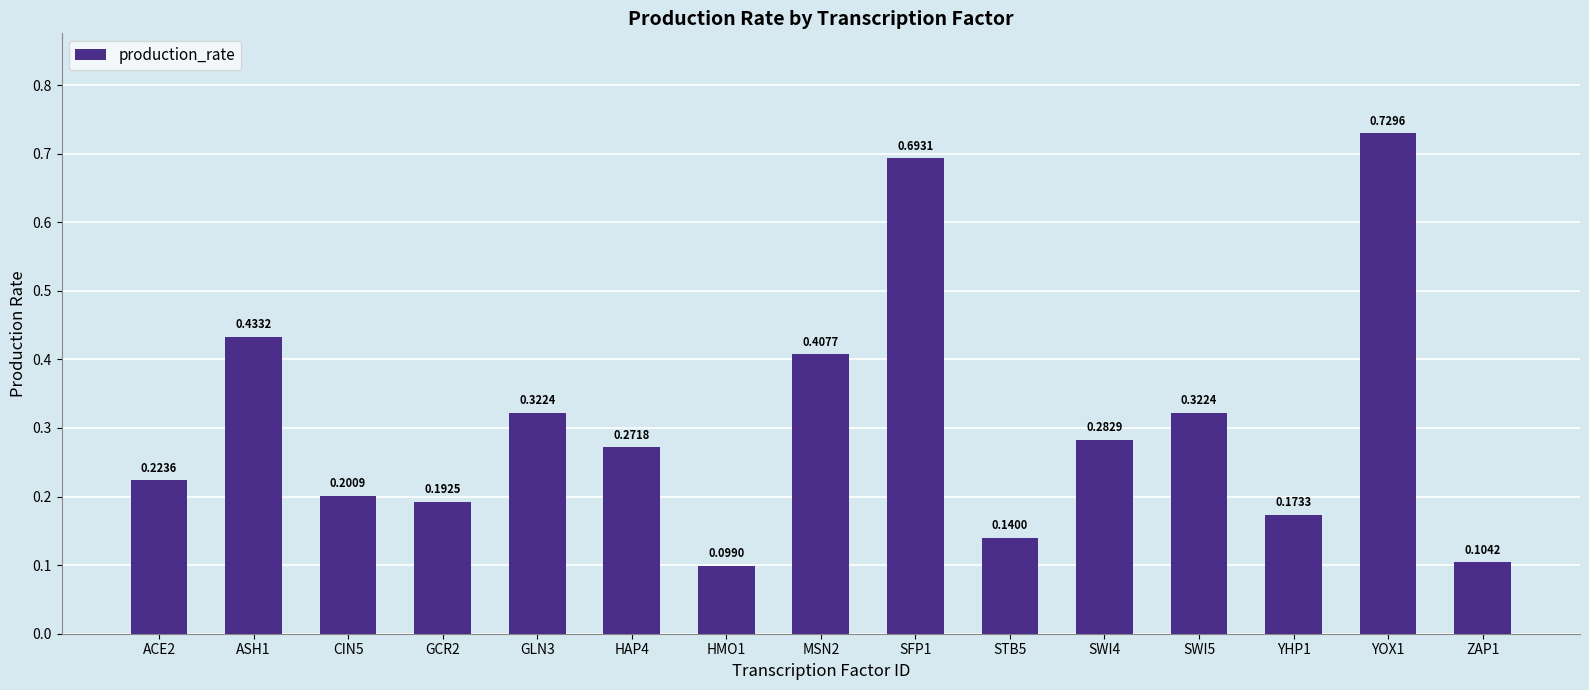

Between SWI4 and MSN2, which is larger?

MSN2